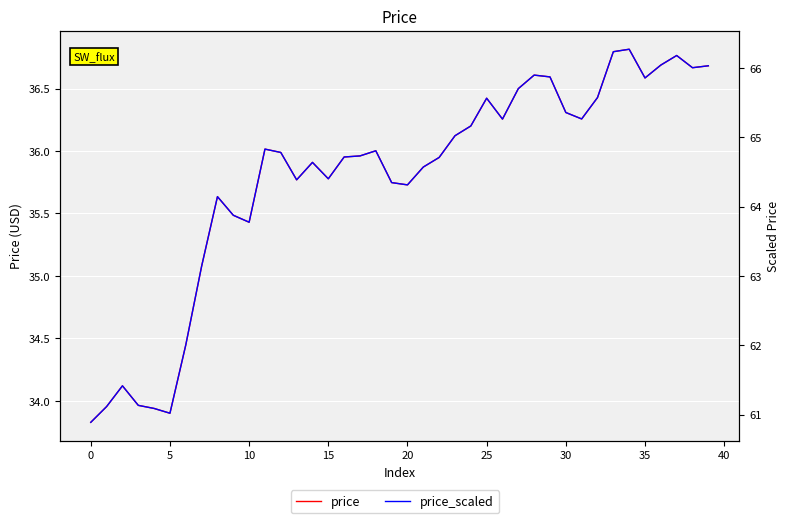

What is the difference between the highest and lowest values at 12?

28.8